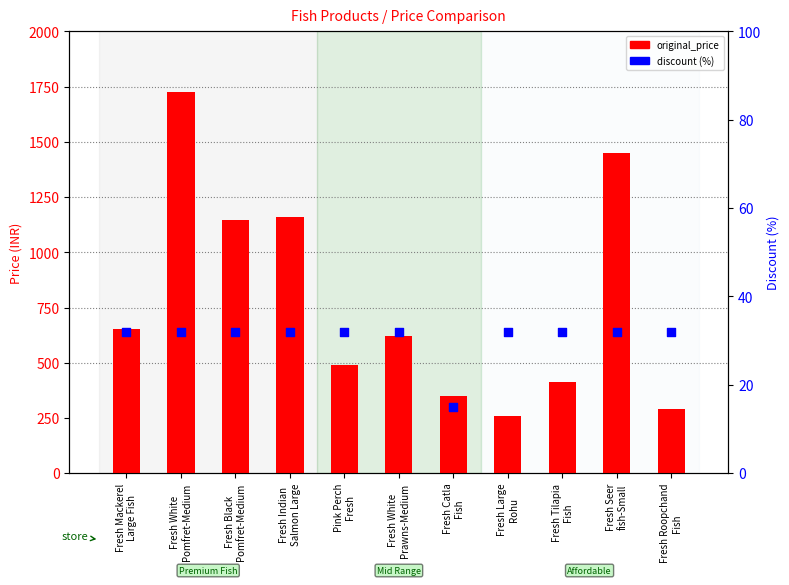

Which series contains the highest Y value?

original_price